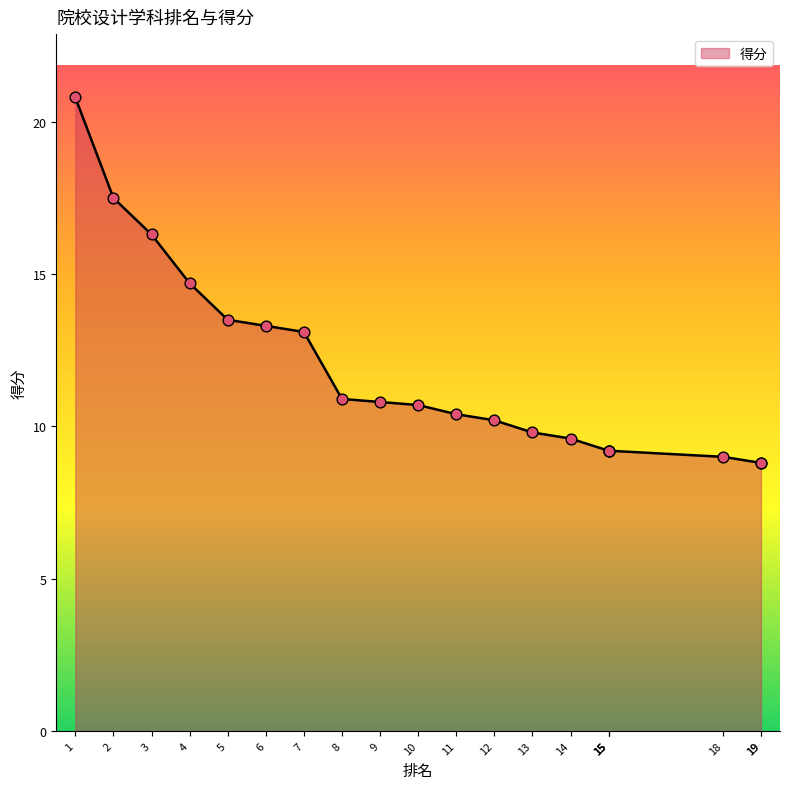

What is the change in value from 11 to 15?

-1.2